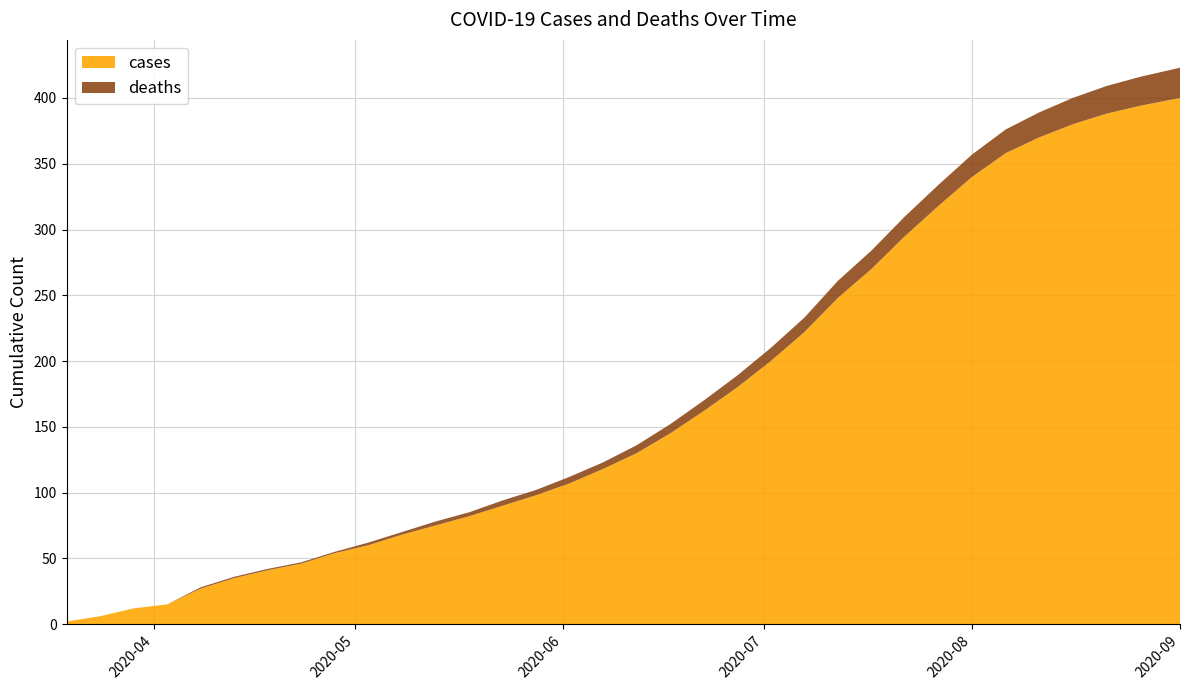

Which series has the widest spread of values?

cases